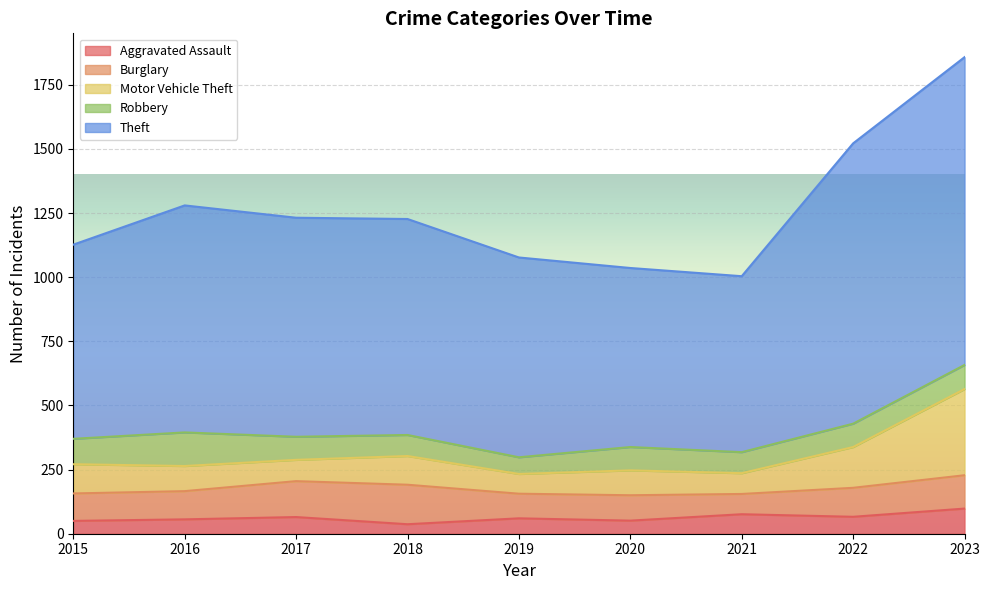

The value of Aggravated Assault at 2023 is 98. True or false?

True